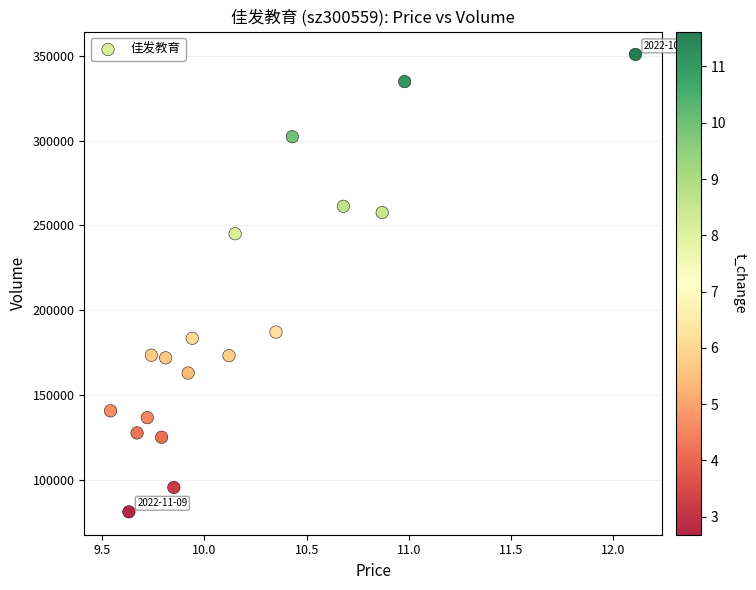

How many data points are displayed?

18